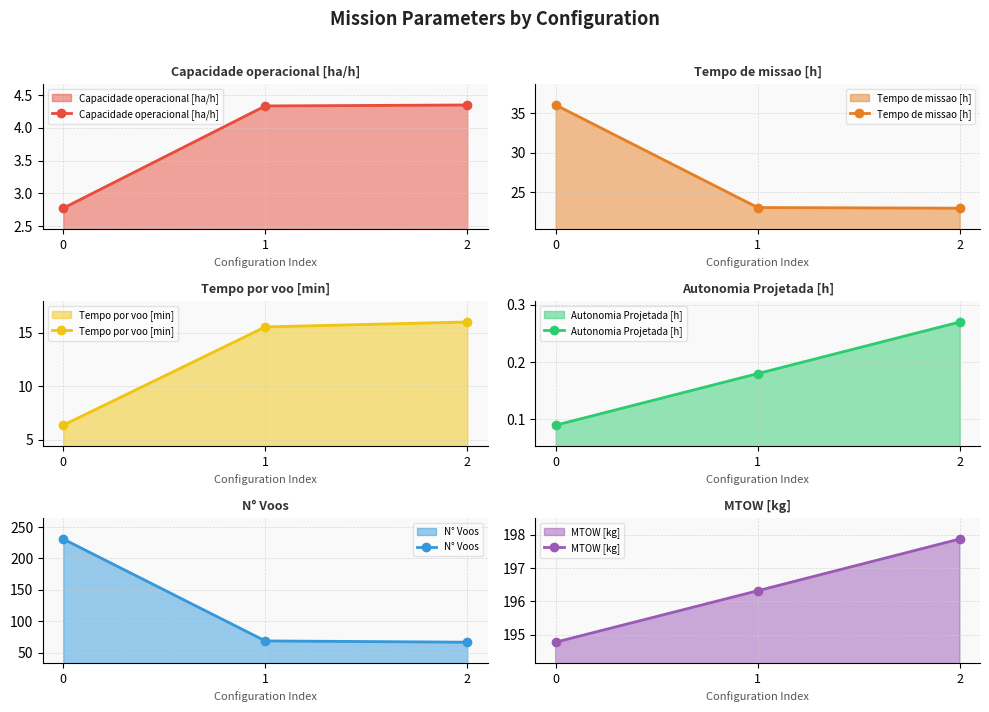

Rank the categories by Tempo por voo [min] value from highest to lowest.

2, 1, 0